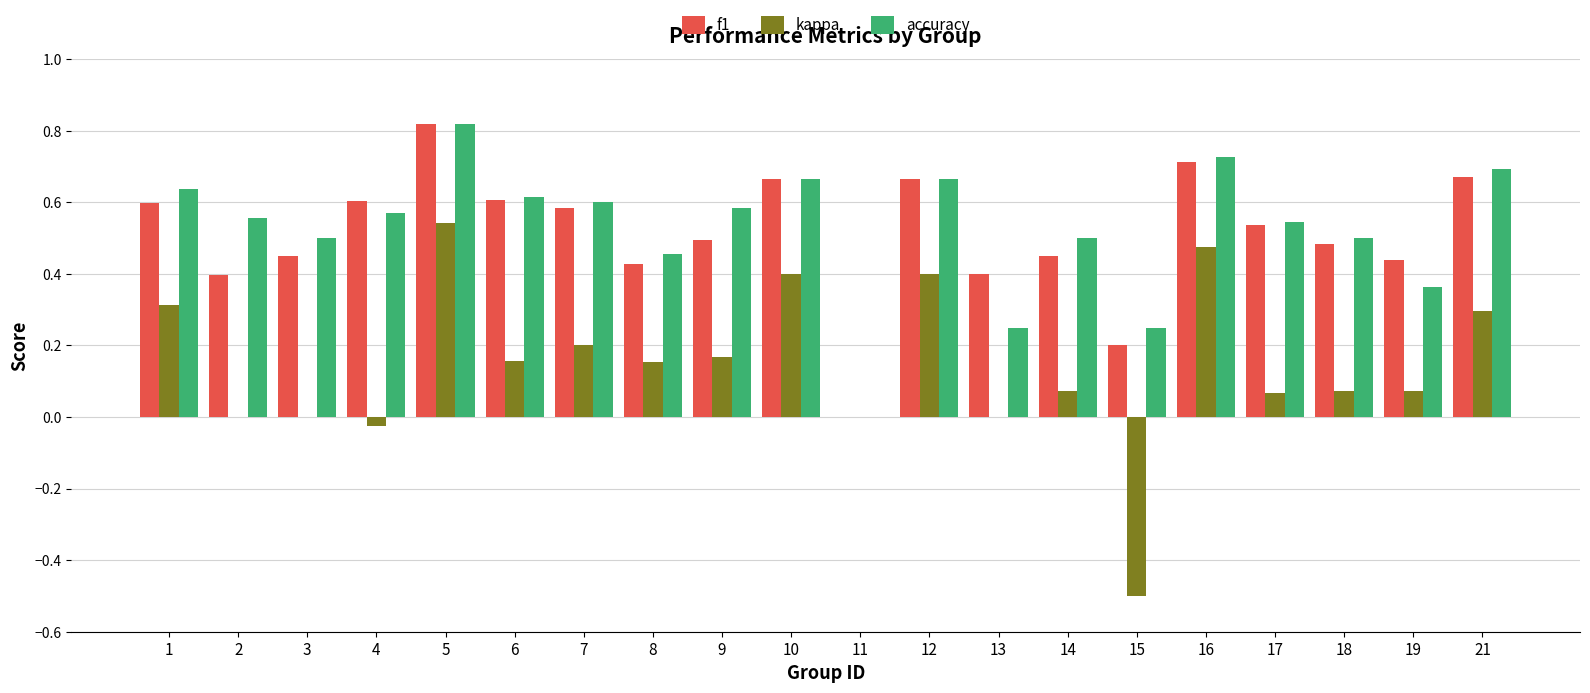

At which category is the sum across all series the highest?

5